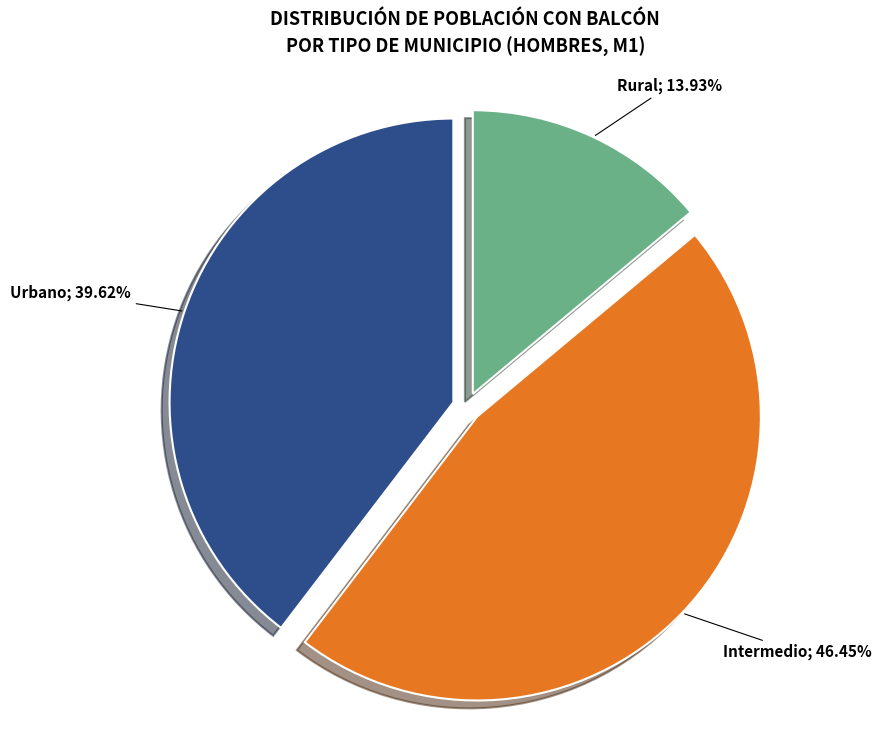

Is there any slice that represents more than half of the pie?

No